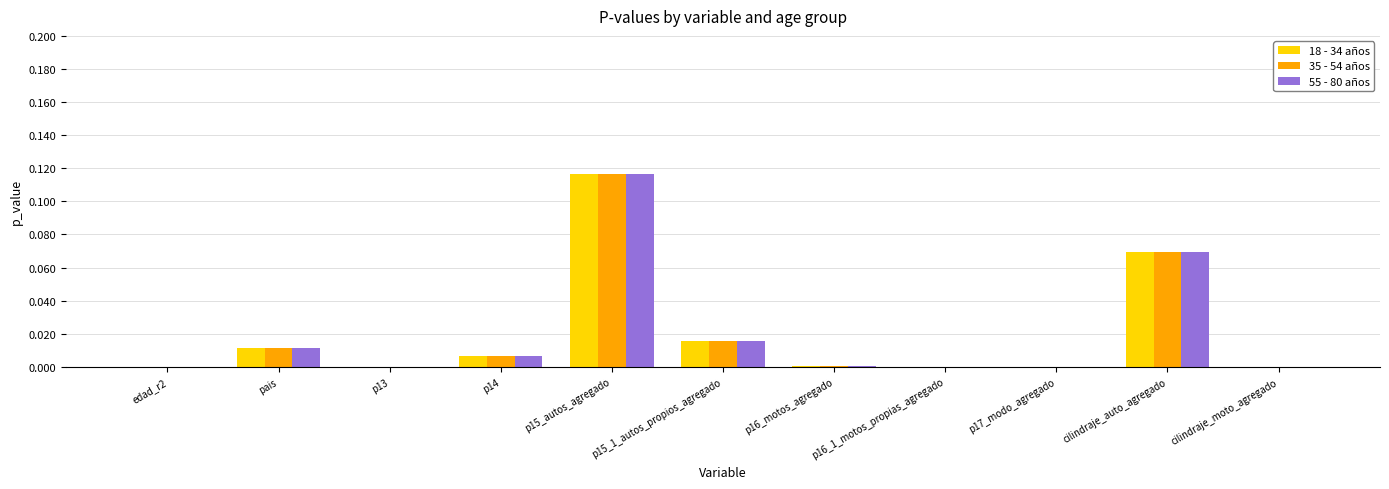

At which category is the sum across all series the highest?

p15_autos_agregado